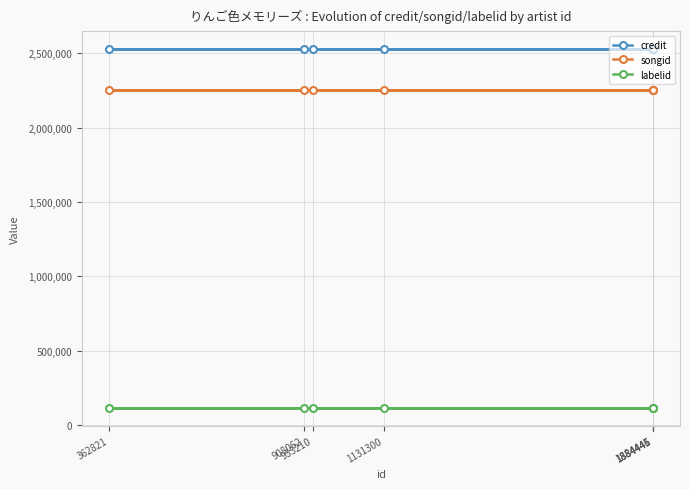

What is the average value of the labelid series?

116107